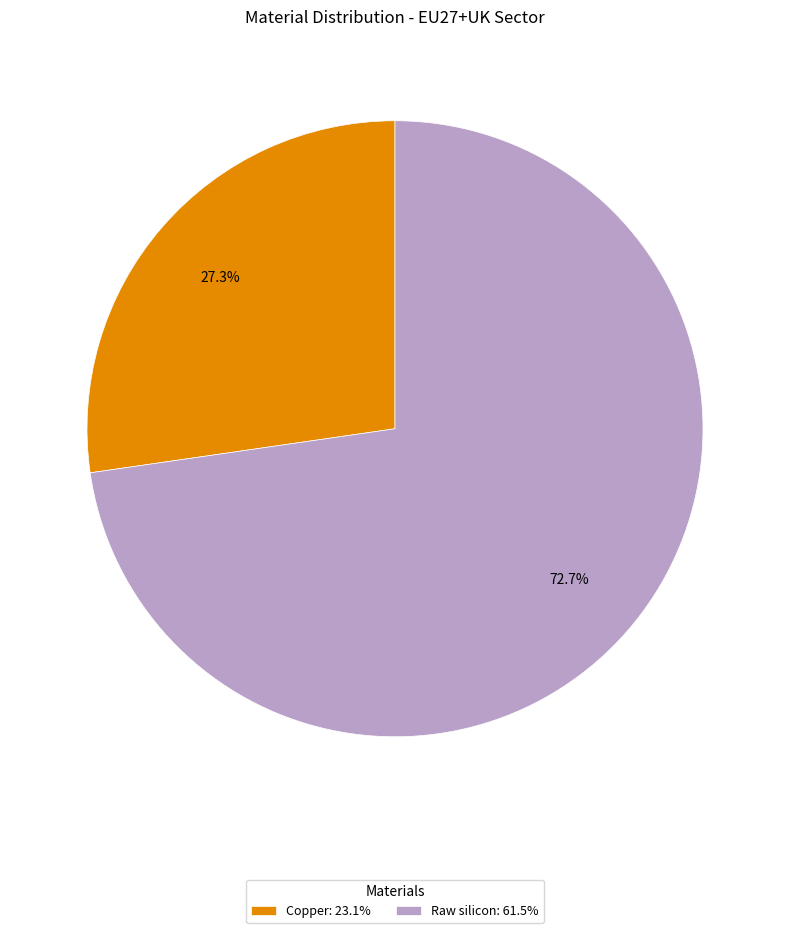

What is the largest slice in the pie chart?

Raw silicon: 61.5%